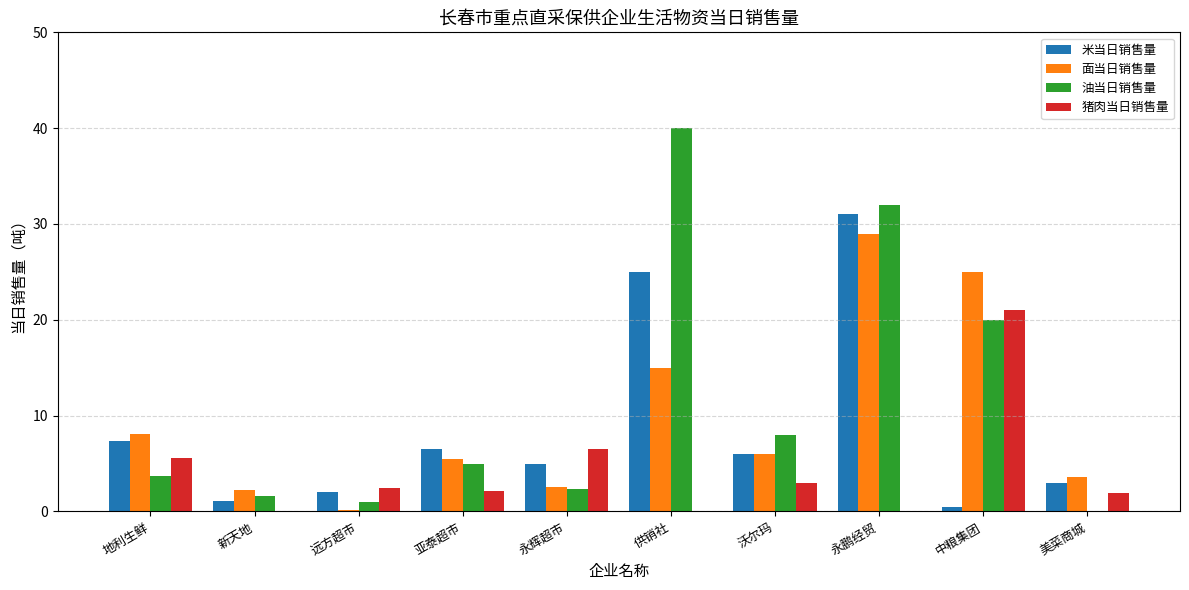

Where is 面当日销售量 nearest to the value 14?

供销社